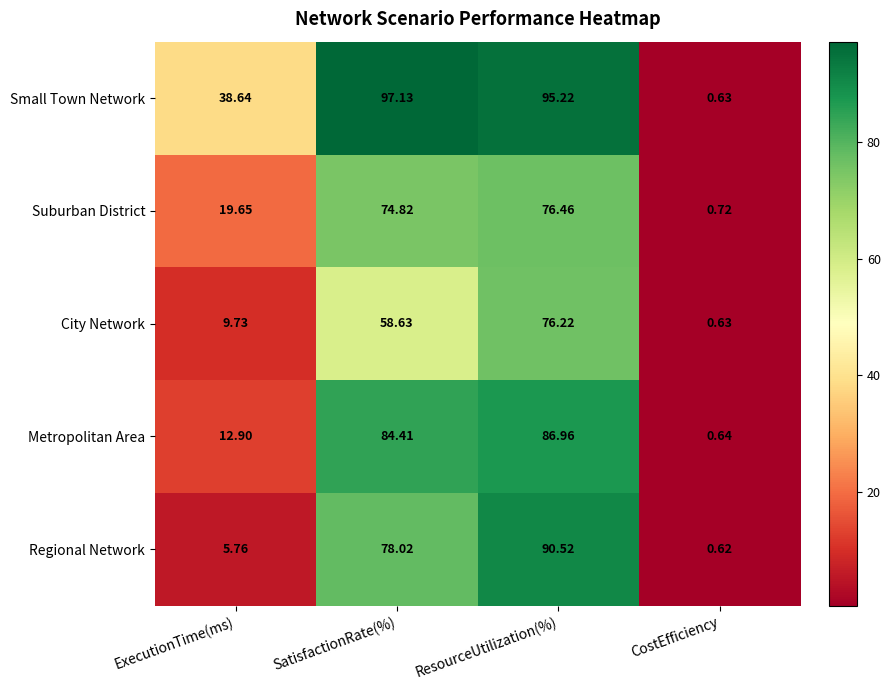

Which series has the largest range (max minus min)?

Small Town Network